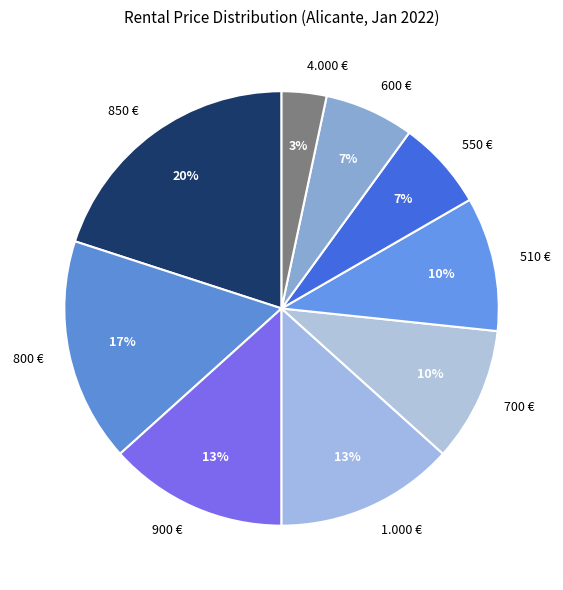

Does 800 € represent more than half of the total?

No